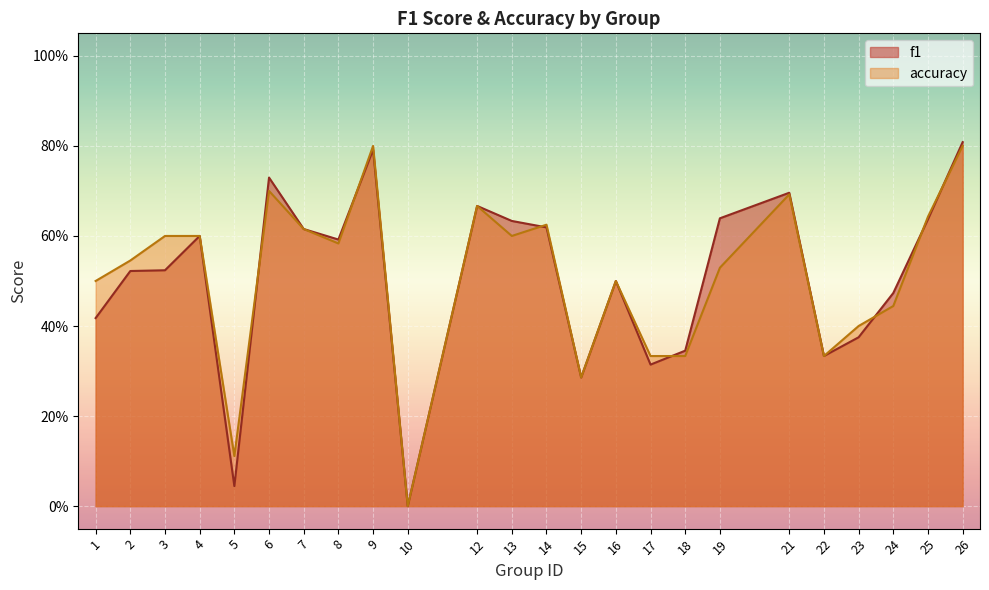

Reading right to left, extract all data points from this chart.

f1: 0.8	0.6	0.5	0.4	0.3	0.7	0.6	0.3	0.3	0.5	0.3	0.6	0.6	0.7	0.0	0.8	0.6	0.6	0.7	0.0	0.6	0.5	0.5	0.4
accuracy: 0.8	0.6	0.4	0.4	0.3	0.7	0.5	0.3	0.3	0.5	0.3	0.6	0.6	0.7	0.0	0.8	0.6	0.6	0.7	0.1	0.6	0.6	0.5	0.5